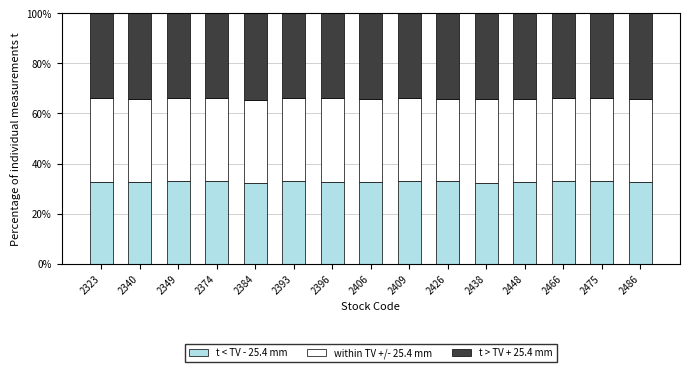

What is the sum of all t < TV - 25.4 mm values?

491.6